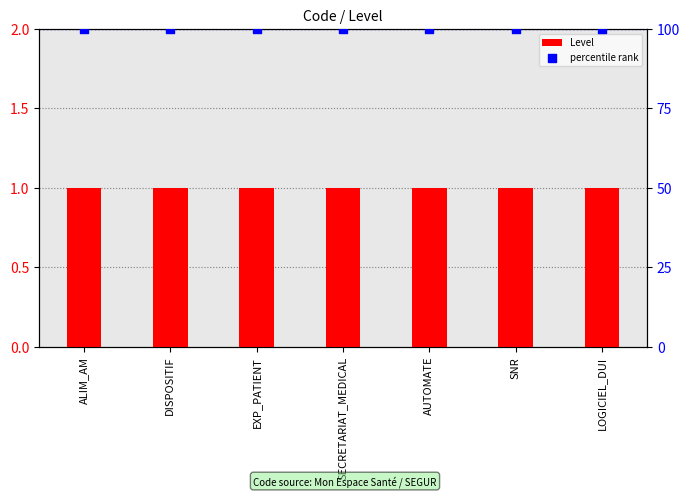

At which category is the sum across all series the highest?

ALIM_AM